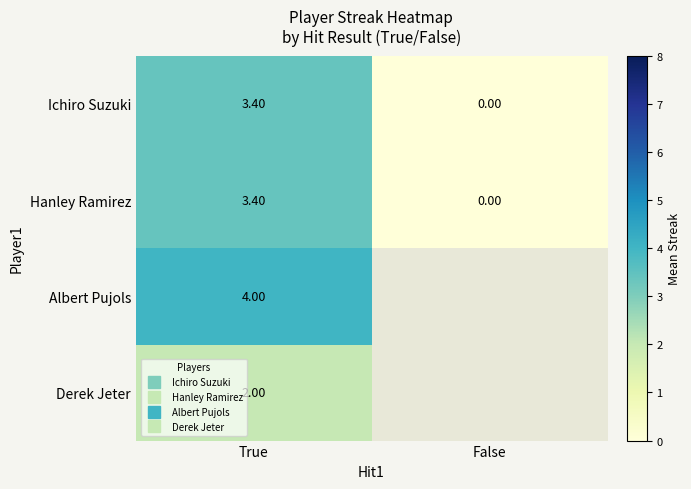

Which series changed the most between True and False?

Ichiro Suzuki